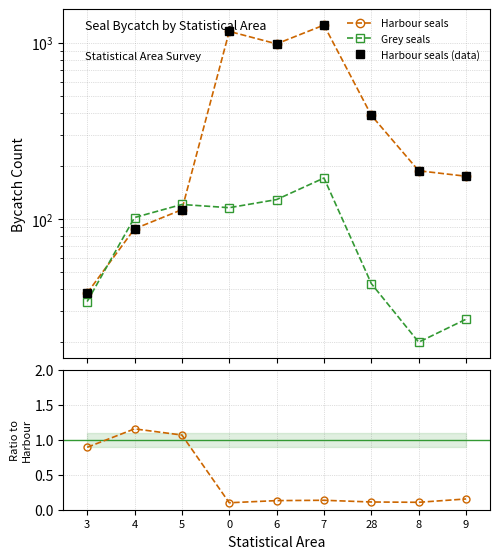

Which category has the highest value in the Harbour seals (data) series?

7